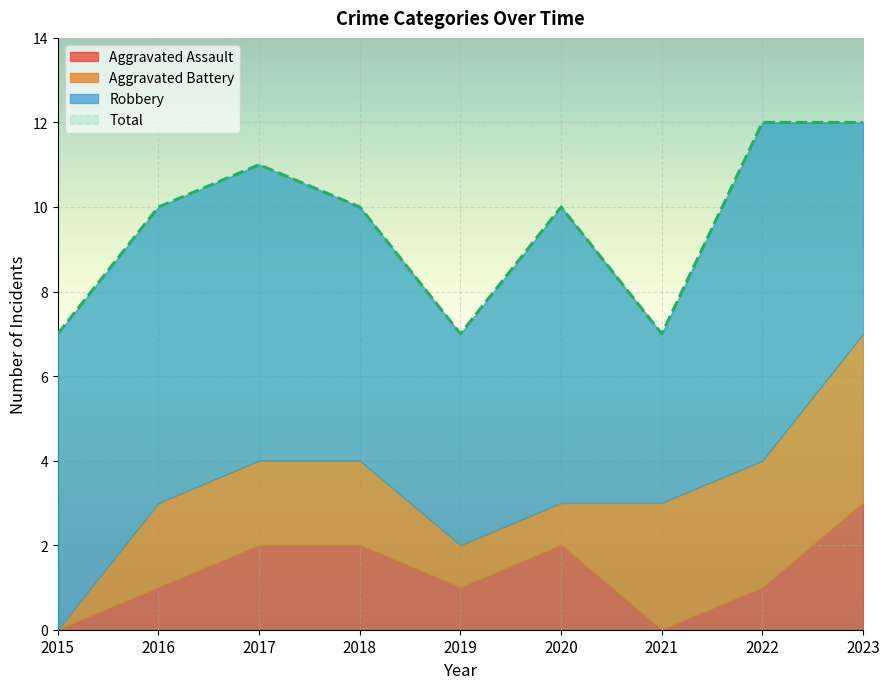

At how many categories does at least one series exceed 4?

9